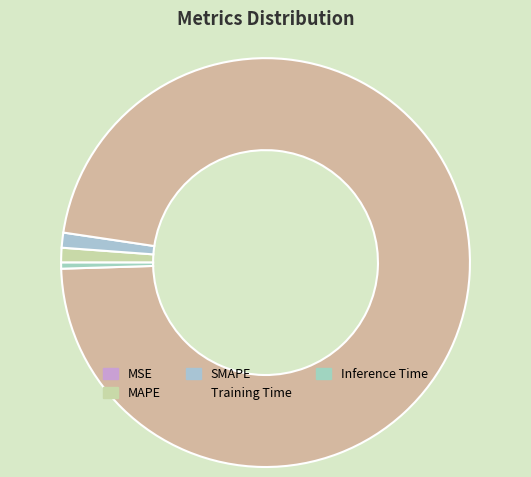

To the nearest percent, what is the combined percentage of SMAPE and MSE?

1%